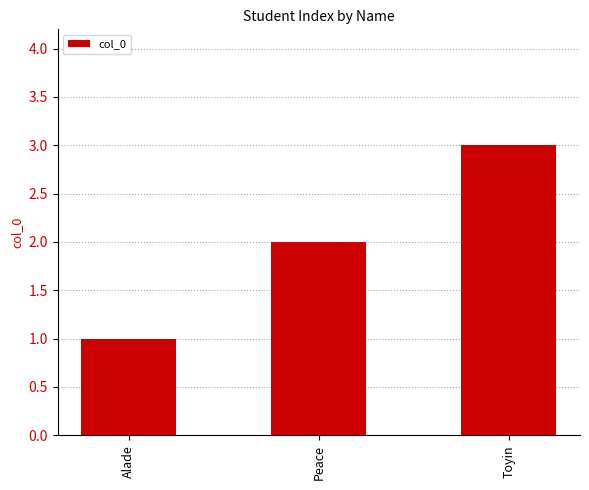

Rank the categories by value from lowest to highest.

Alade, Peace, Toyin